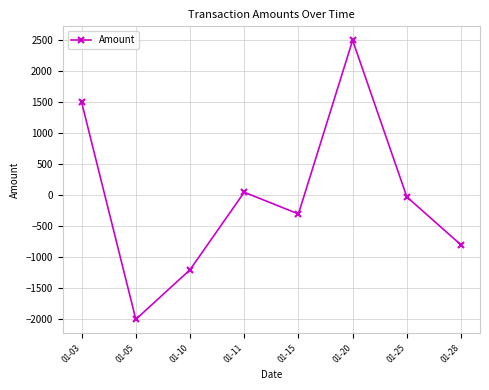

What is the sum of the values at 01-15 and 01-28?

-1100